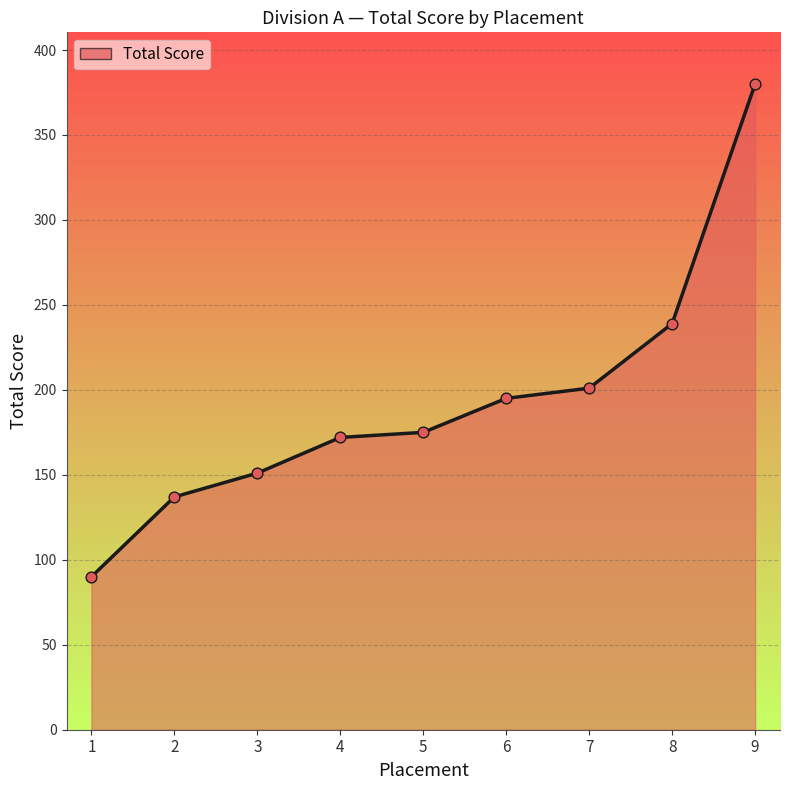

What is the ratio of the value at 5 to the value at 1?

1.9